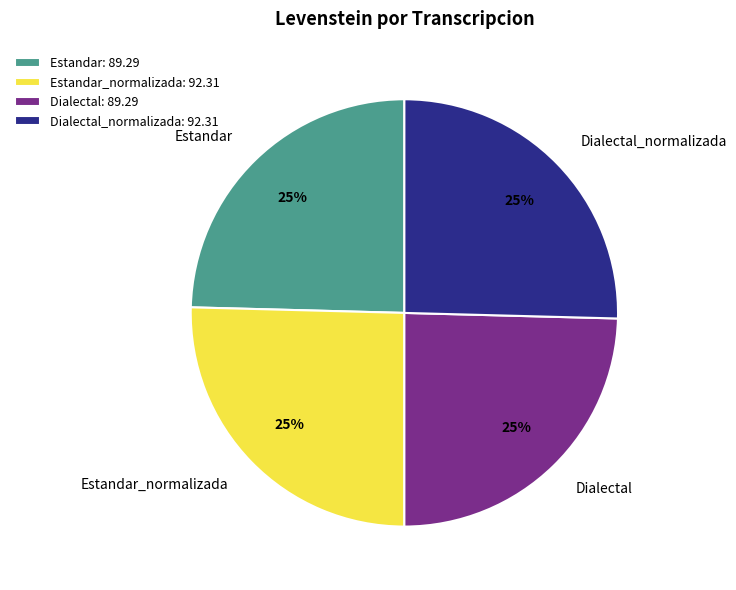

The Dialectal slice represents 25% of the pie. True or false?

True